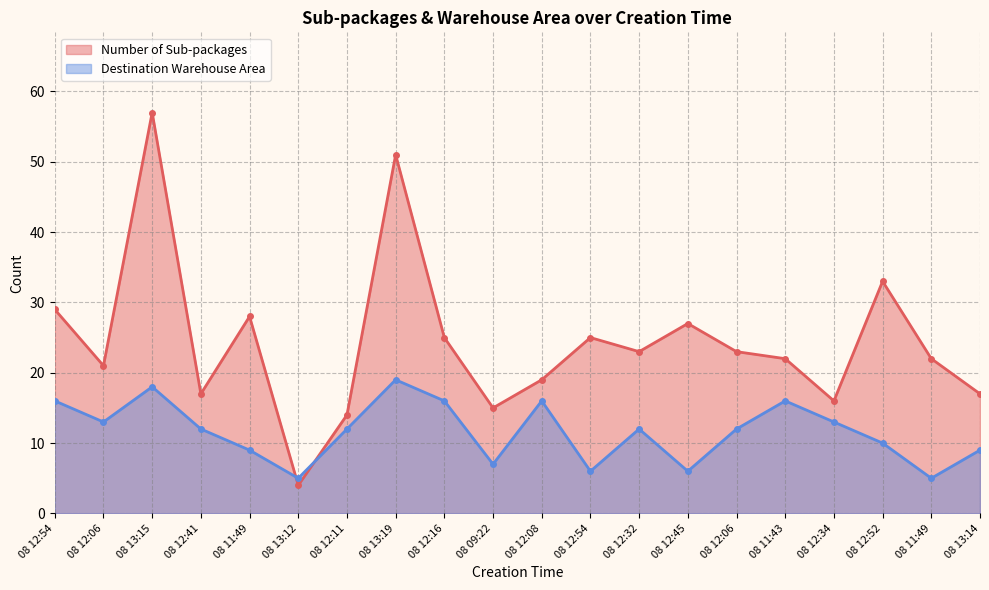

What is the sum of the Number of Sub-packages values at 08 12:34 and 08 13:15?

73